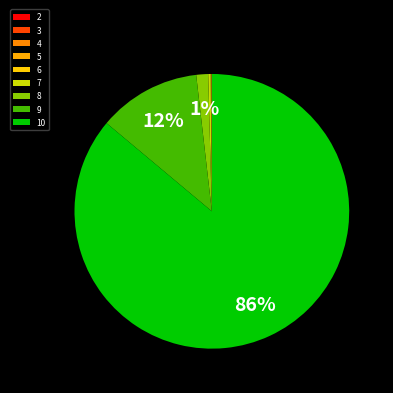

Is it true that 10 is 86% of the pie?

True